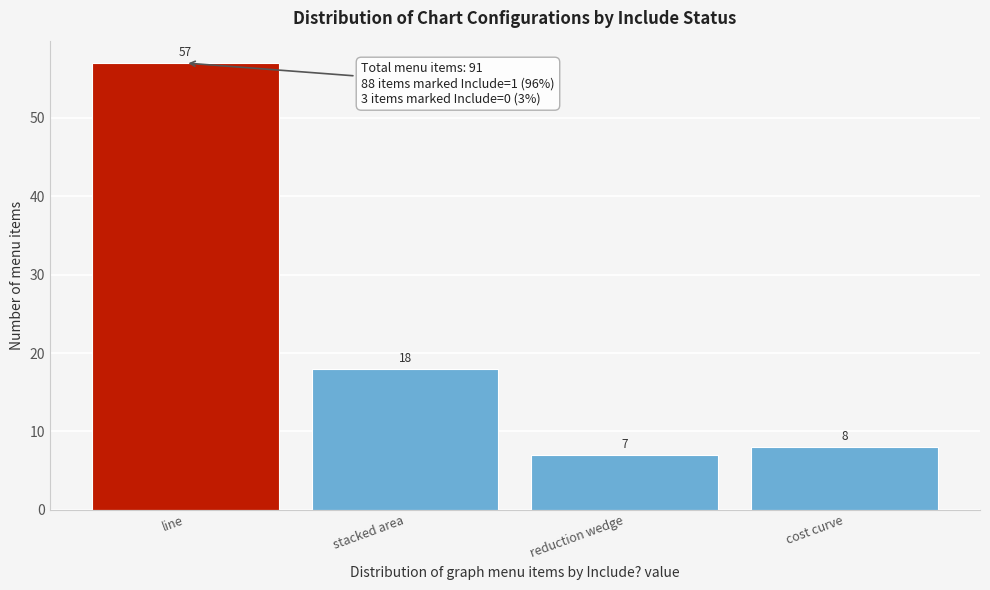

Reading right to left, what are all the values shown in this chart?

cost curve=8	reduction wedge=7	stacked area=18	line=57